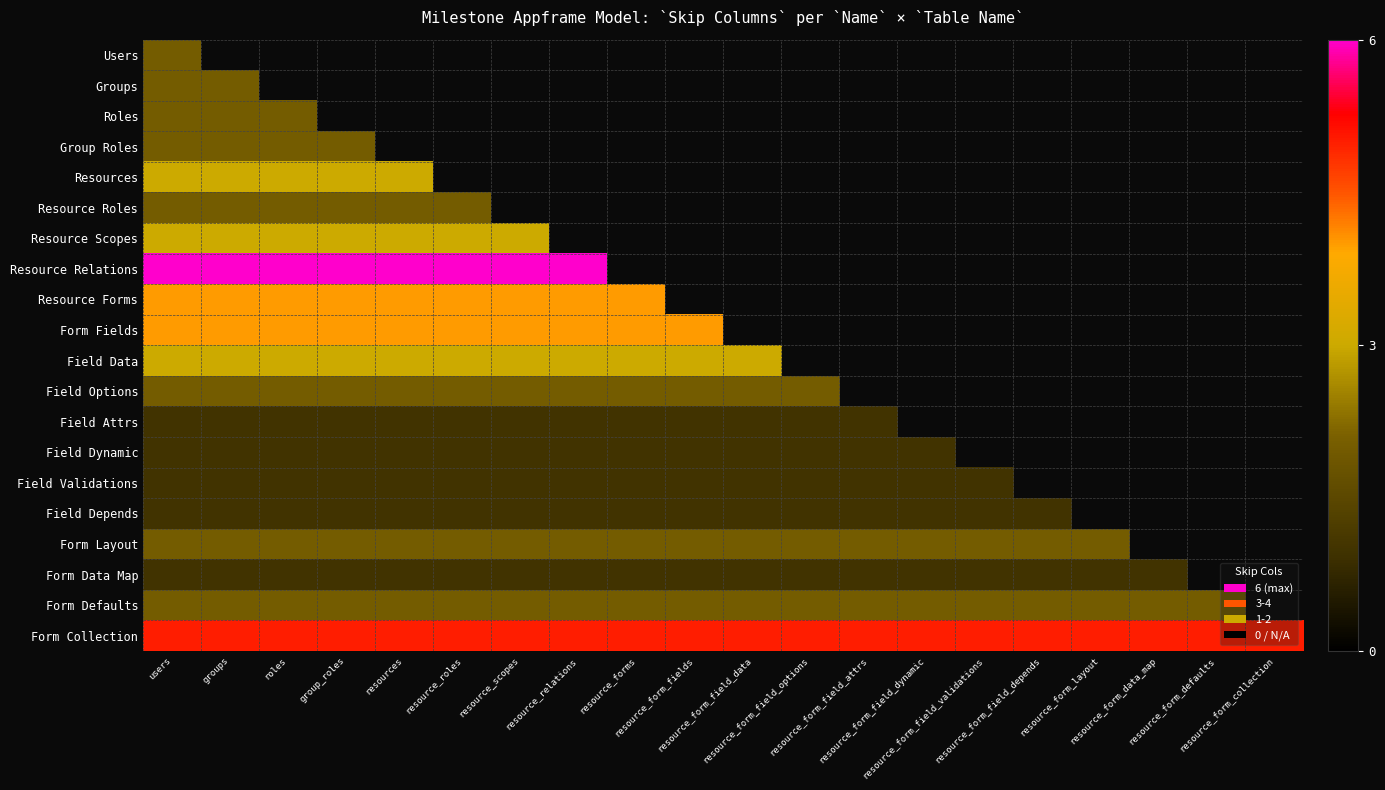

Is the value of Field Data at resource_forms greater than the value of Field Dynamic at resource_scopes?

Yes